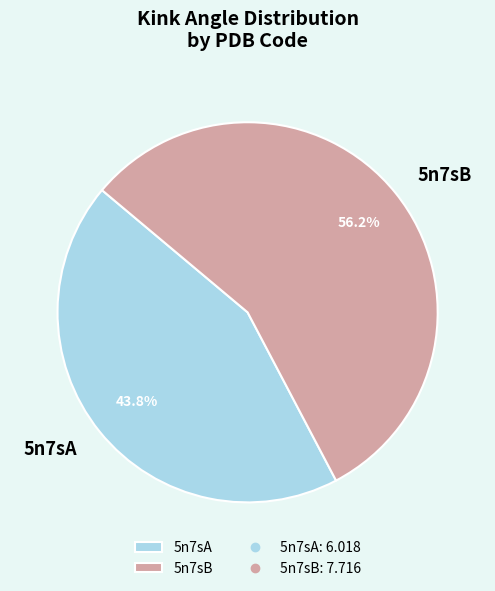

The 5n7sB slice represents 56% of the pie. True or false?

True